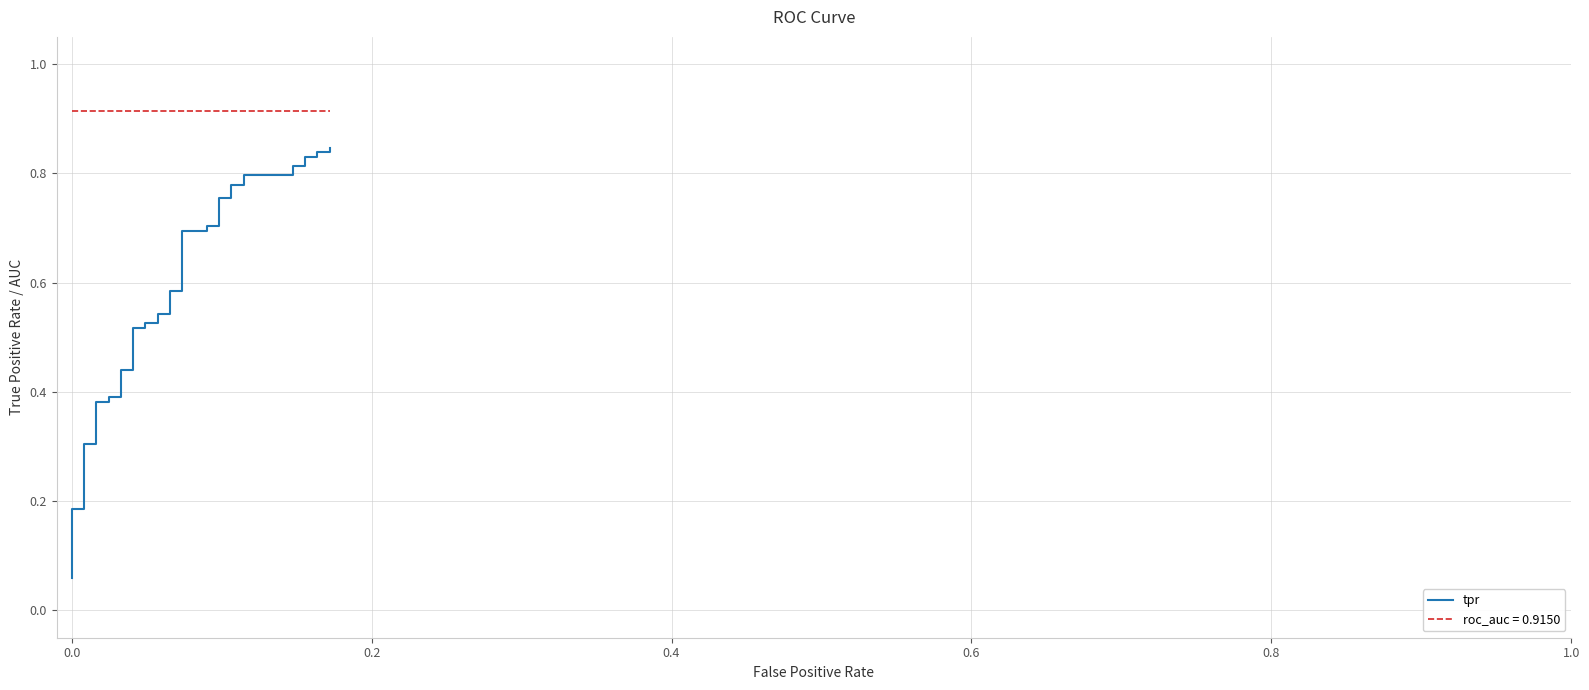

Is this an area chart (filled region under the line)?

No